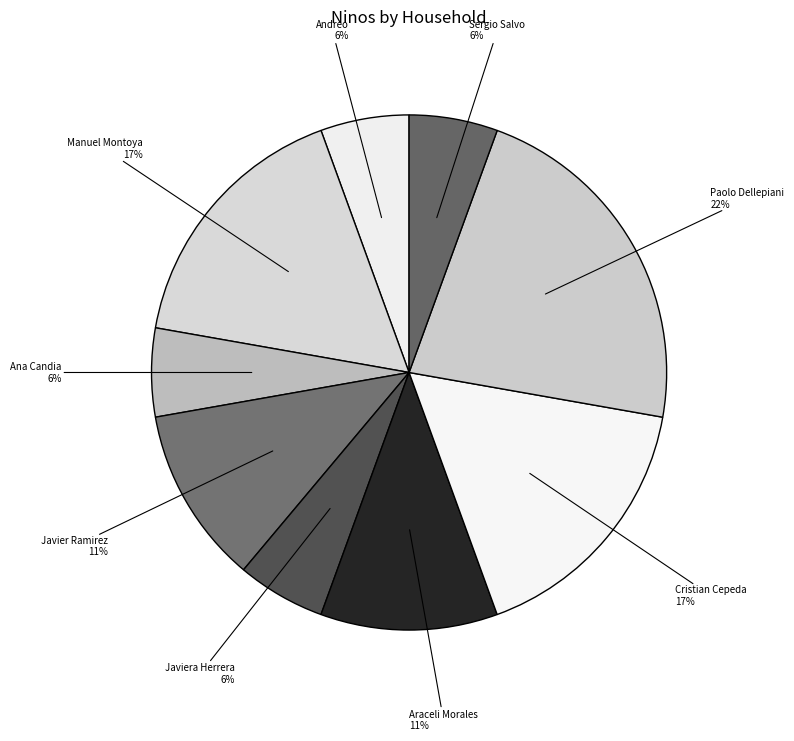

What is the ratio of the value at Ana Candia to the value at Javiera Herrera?

1.0